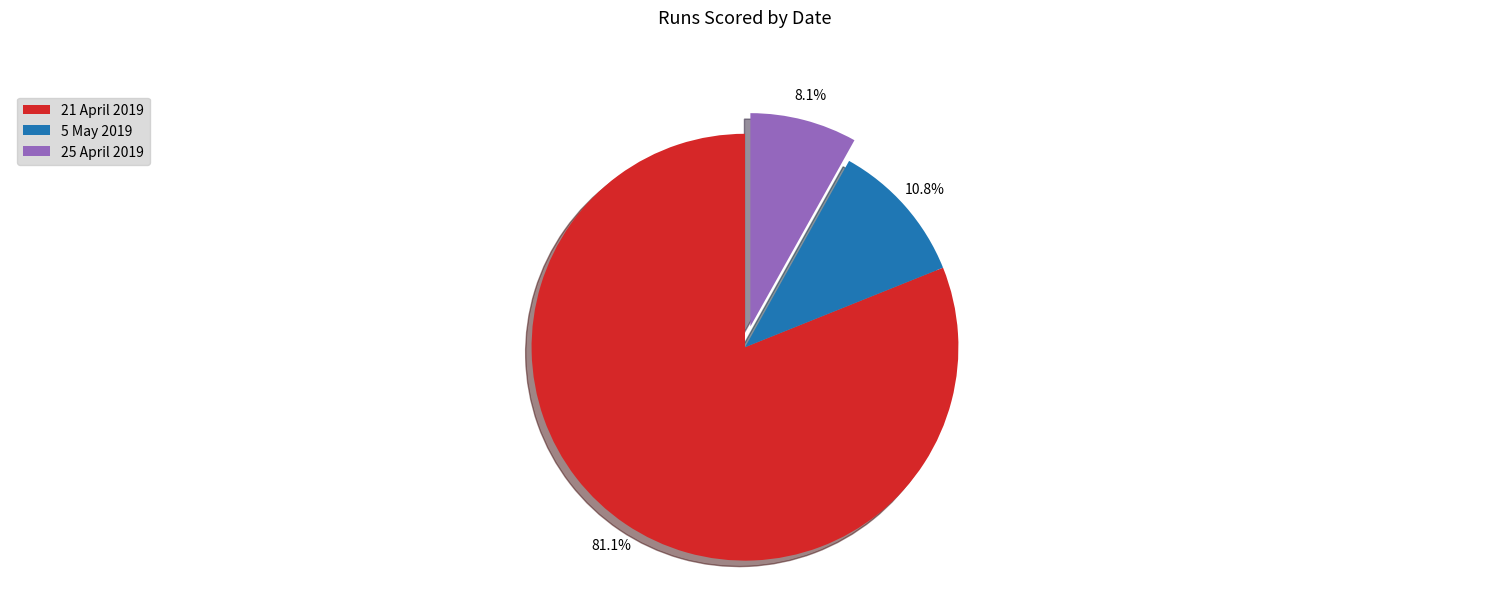

Is it true that 5 May 2019 is 2% of the pie?

False